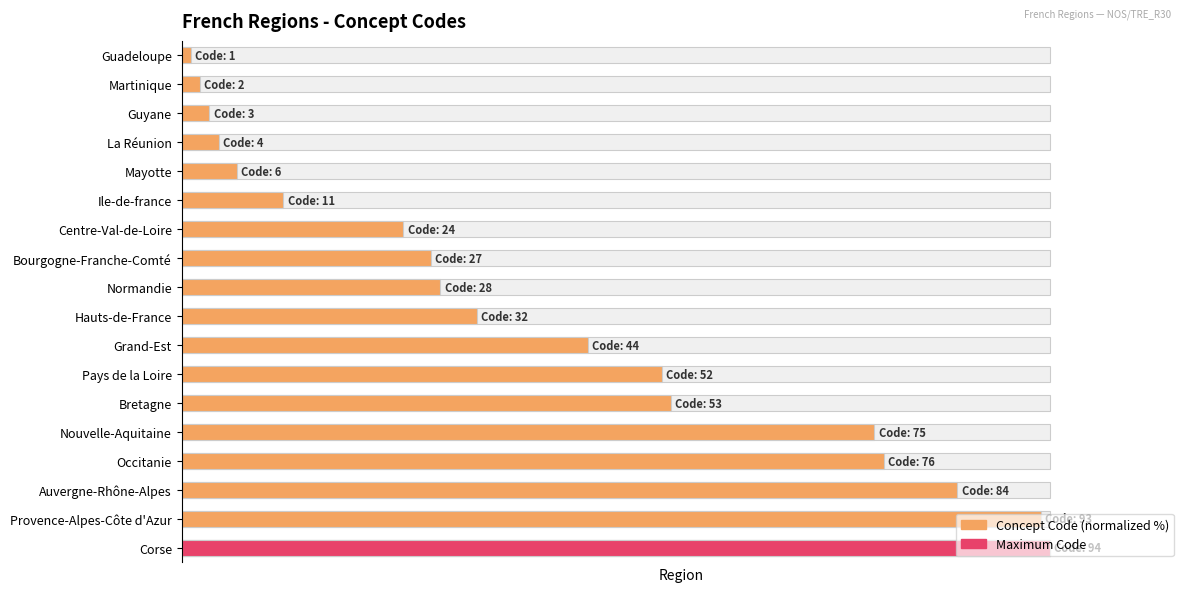

The chart shows a value of 2.4 at La Réunion. True or false?

False